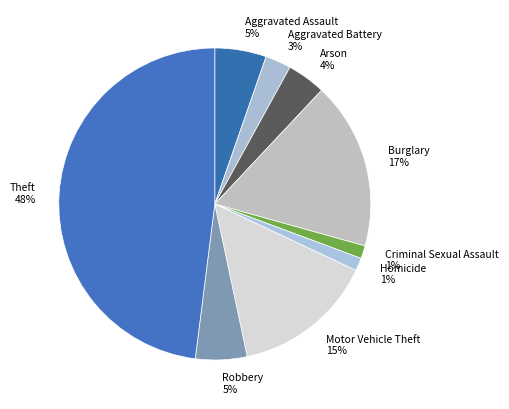

Is it true that Burglary is 17% of the pie?

True